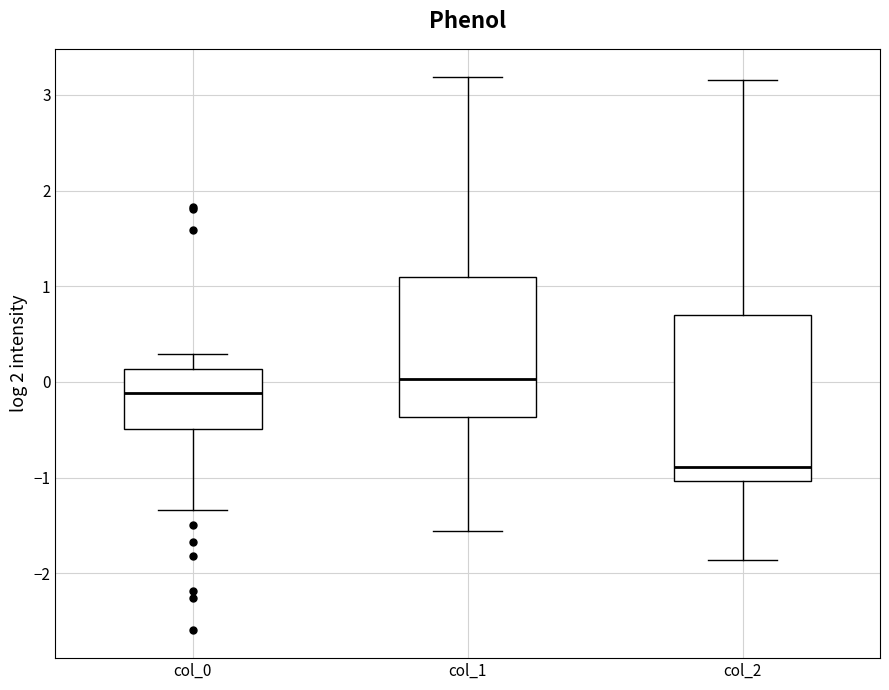

Where is the lower edge of the box for col_0 on the y-axis? The values are not printed on the chart, so give them approximately, as read against the axis.

-0.5